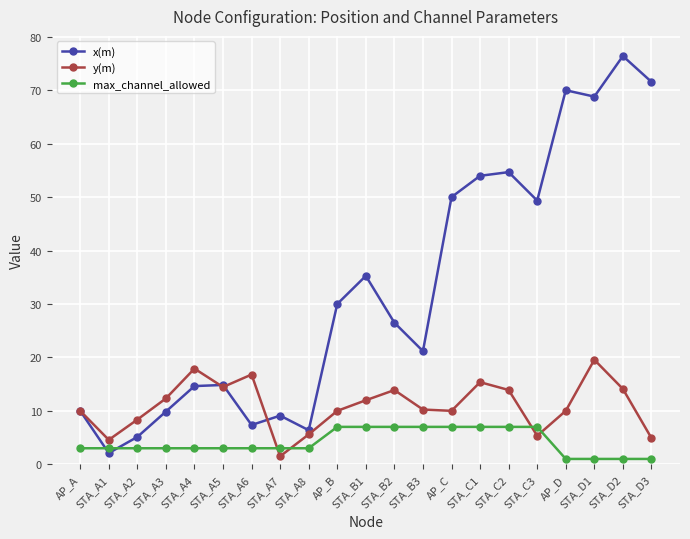

How many interior local valleys does the x(m) series have?

6